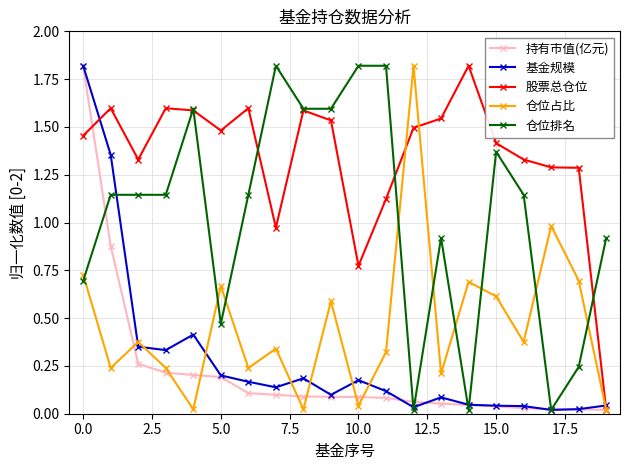

Which series has the largest total across all categories?

股票总仓位